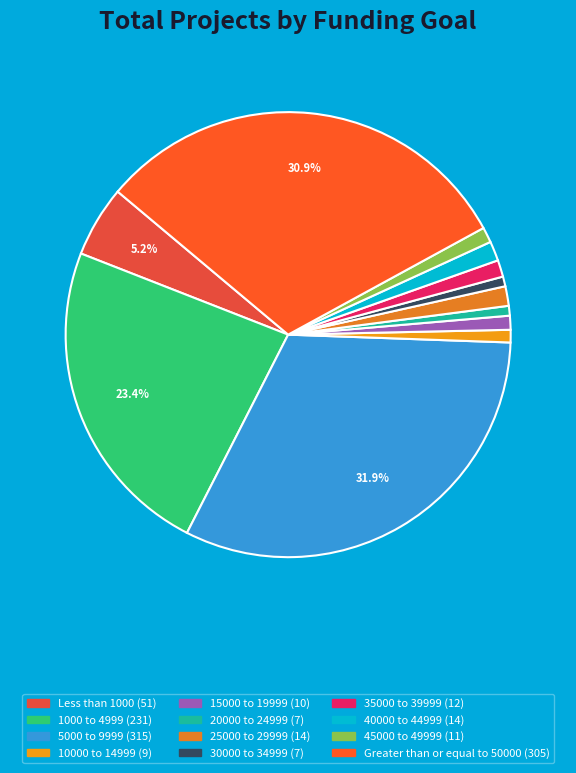

Which slice is the smallest?

20000 to 24999